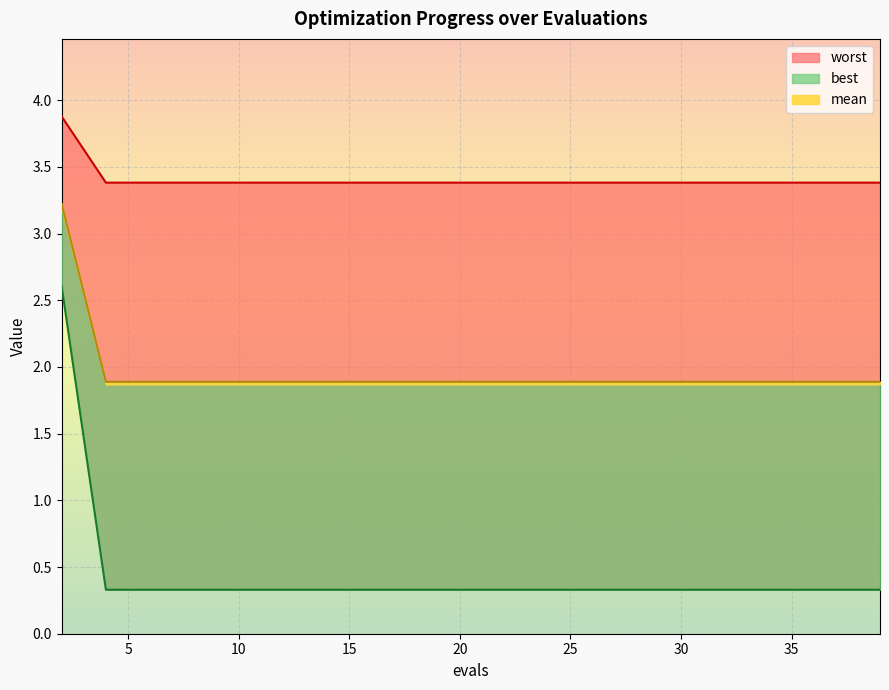

True or false: mean and worst cross at least once.

False